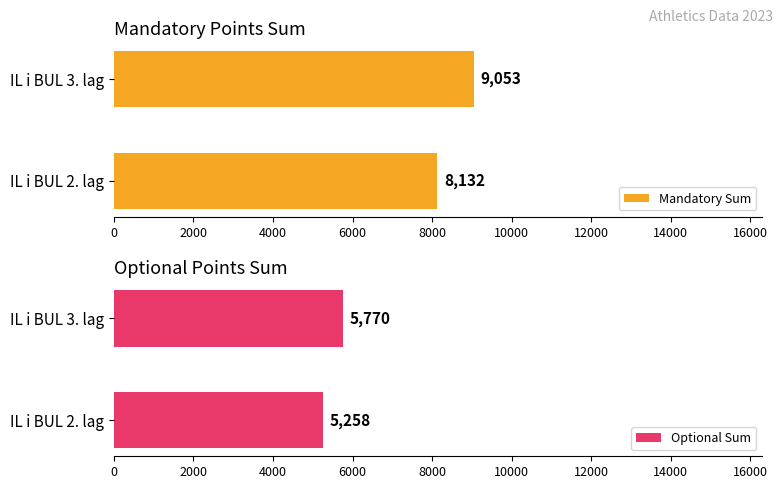

Which series has the largest total across all categories?

Mandatory Sum